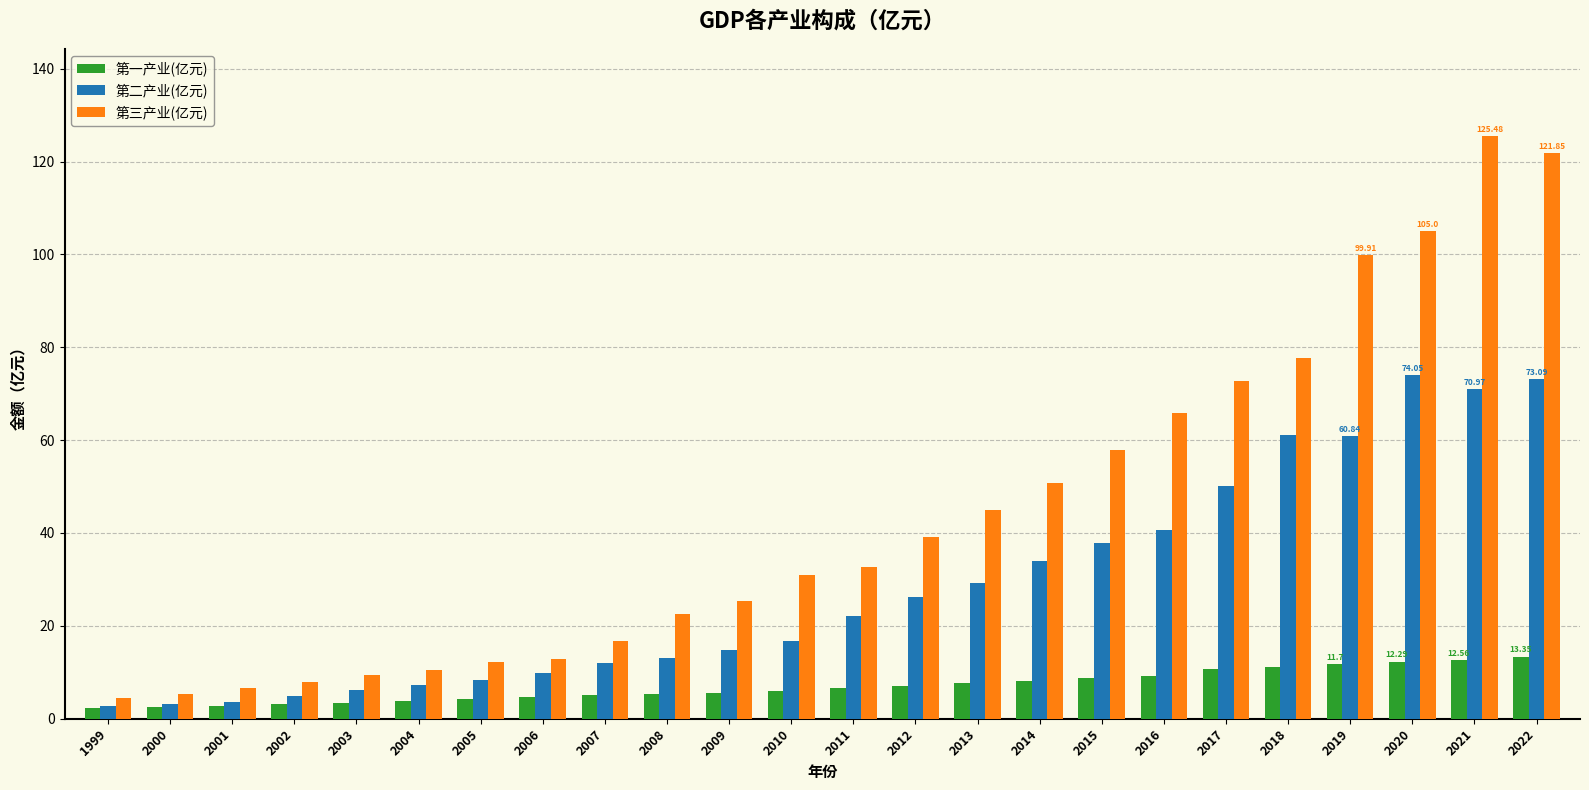

What is the difference between the 第三产业(亿元) values at 2022 and 1999?

117.5